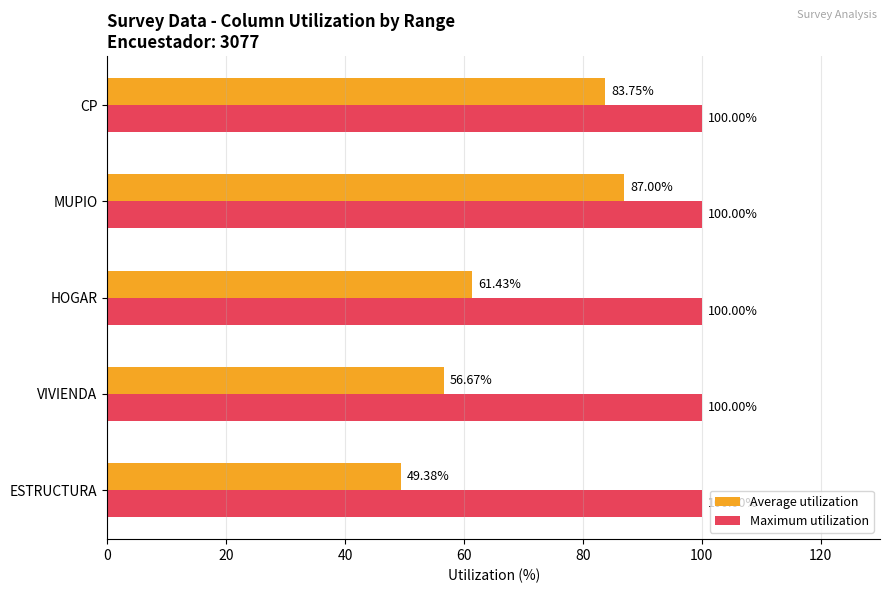

What is the spread (max minus min) of values at MUPIO?

13.0